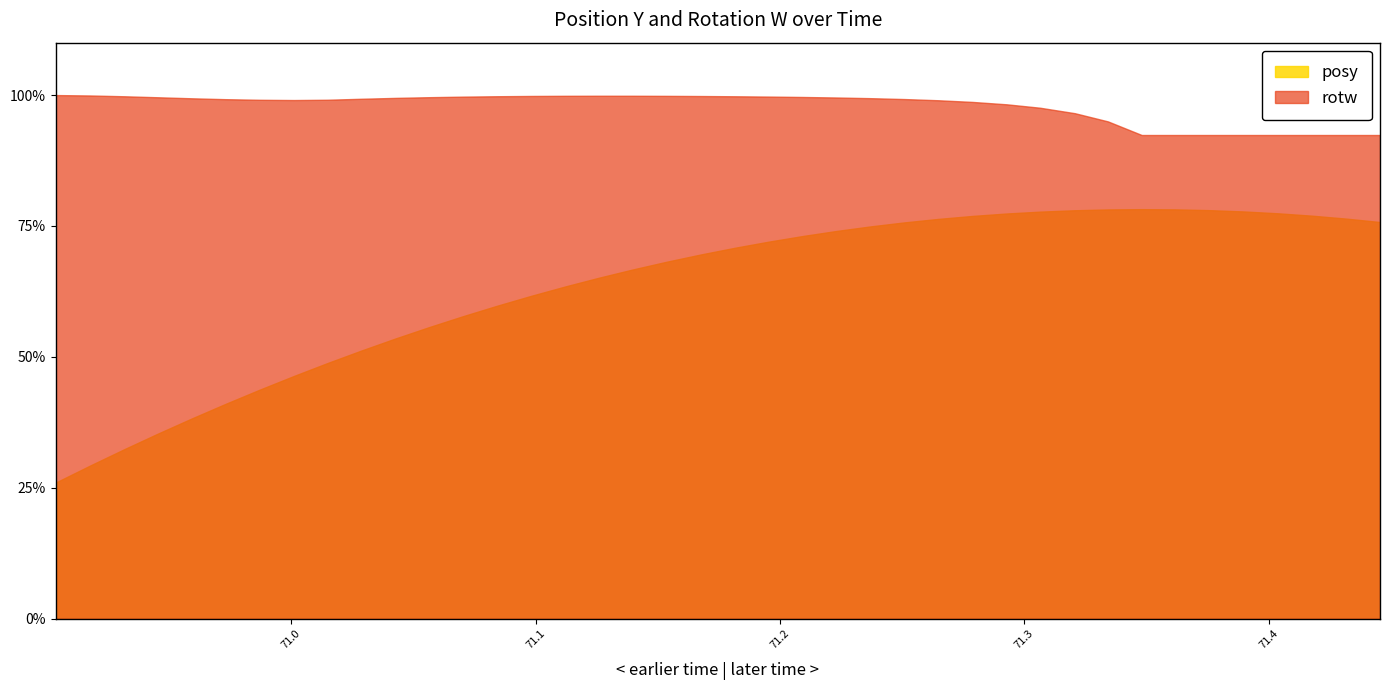

True or false: posy and rotw intersect in this chart.

False